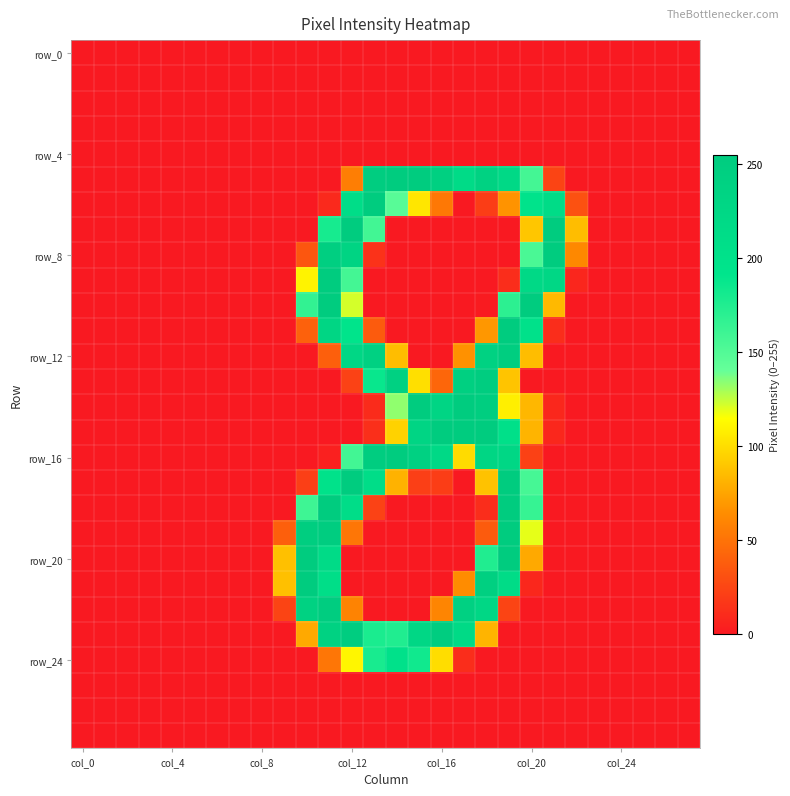

At which category does the chart reach its minimum across all series?

col_0